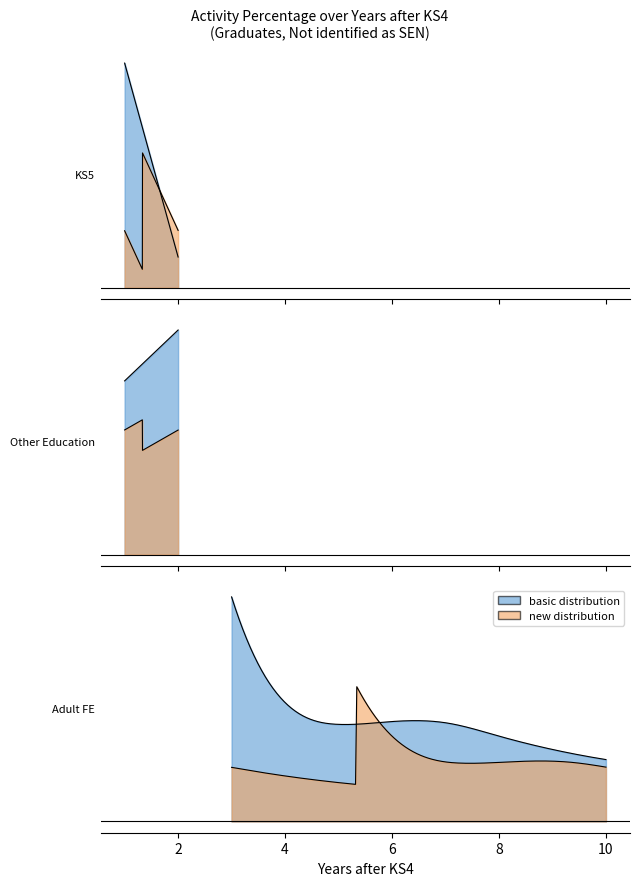

Does the chart display data point markers on the line(s)?

No